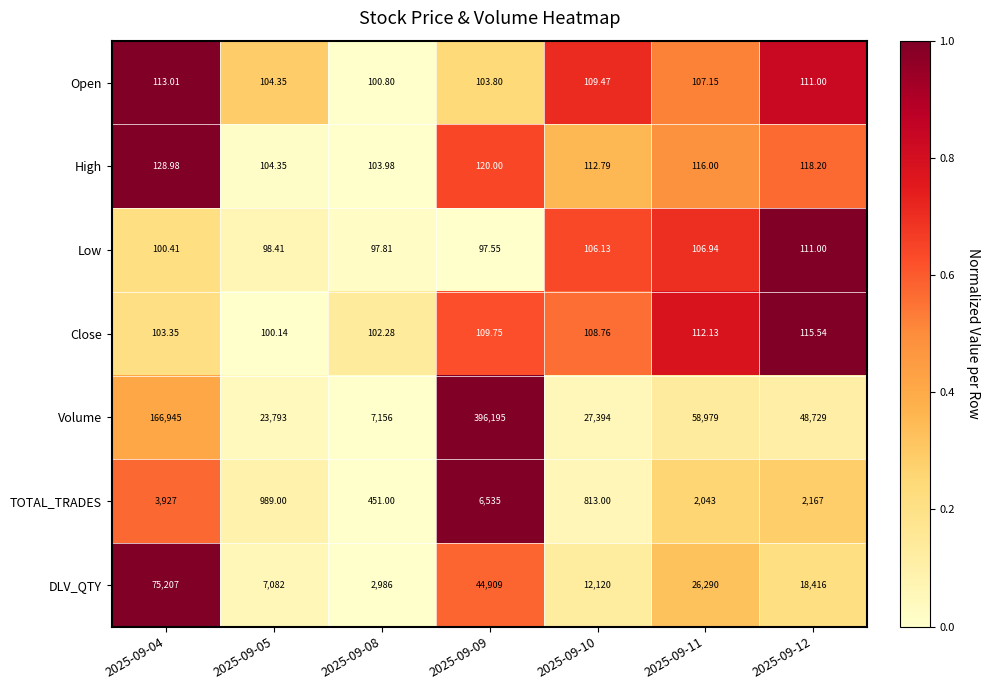

Is the value of Volume at 2025-09-11 greater than the value of TOTAL_TRADES at 2025-09-08?

Yes